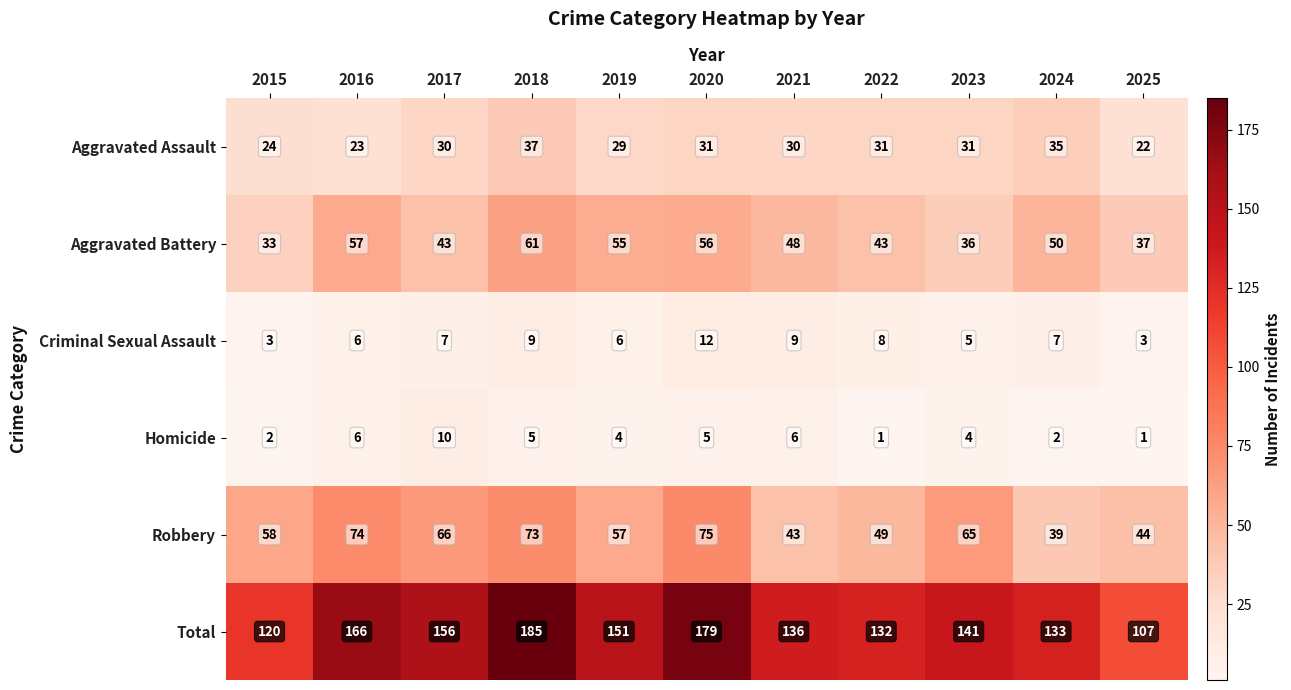

Which series changed the most between 2015 and 2022?

Total